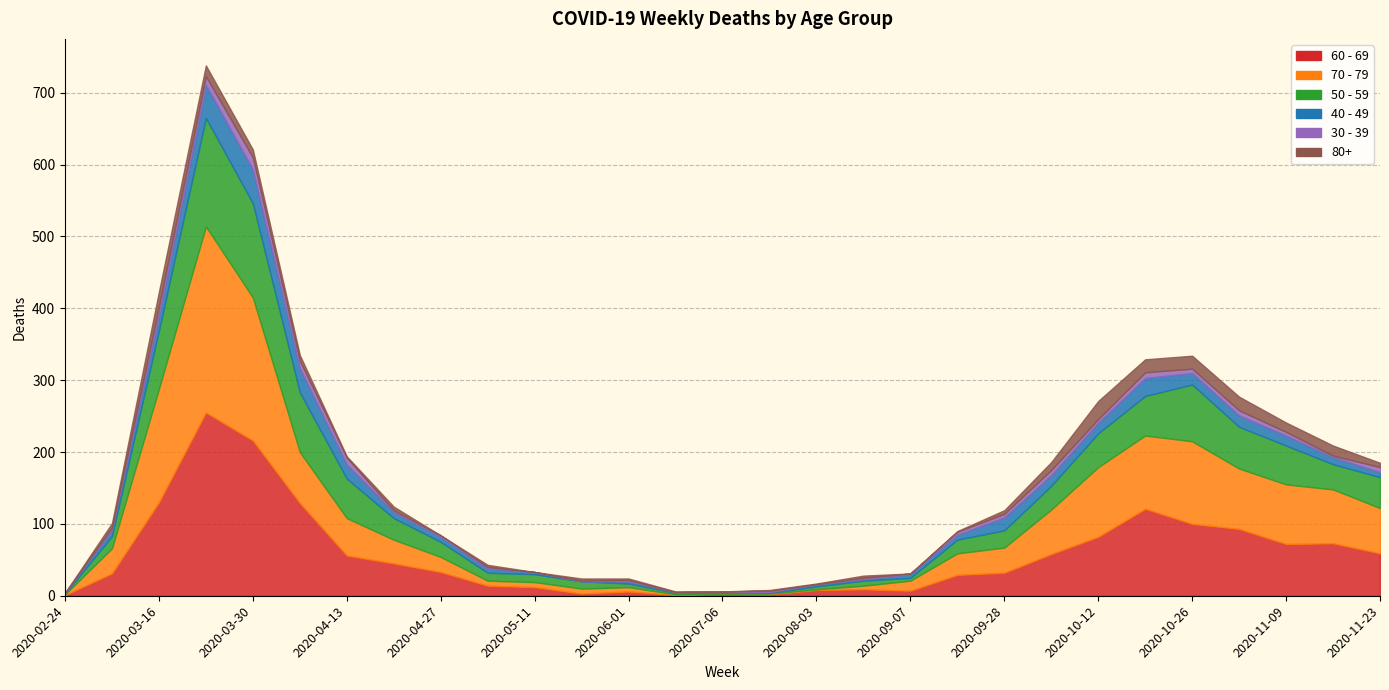

How many data points in 60 - 69 are less than 33?

14